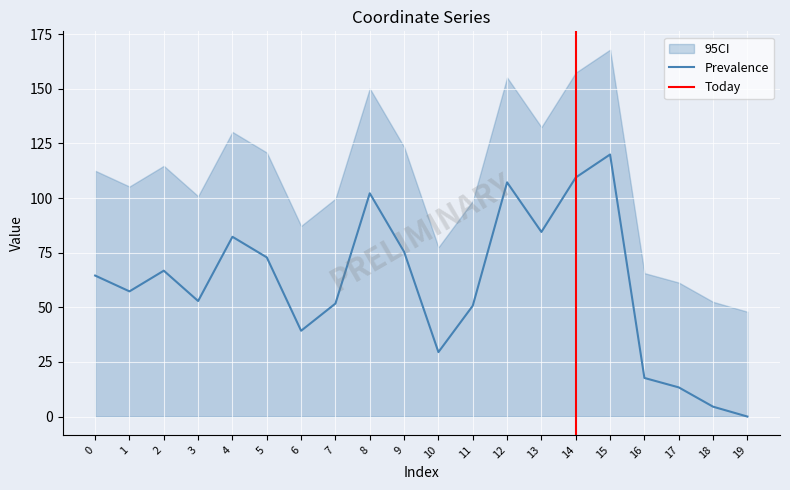

Reading left to right, transcribe all the data shown in this chart.

0=64.5	1=57.3	2=66.8	3=52.9	4=82.3	5=72.8	6=39.3	7=51.7	8=102.2	9=75.4	10=29.5	11=50.7	12=107.2	13=84.5	14=109.4	15=119.9	16=17.7	17=13.4	18=4.5	19=0.0